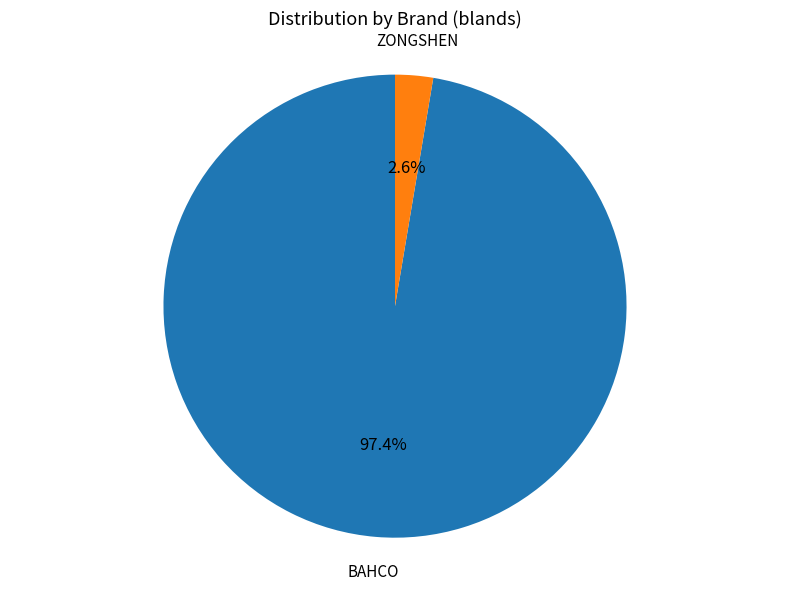

Is there a majority slice in this chart?

Yes